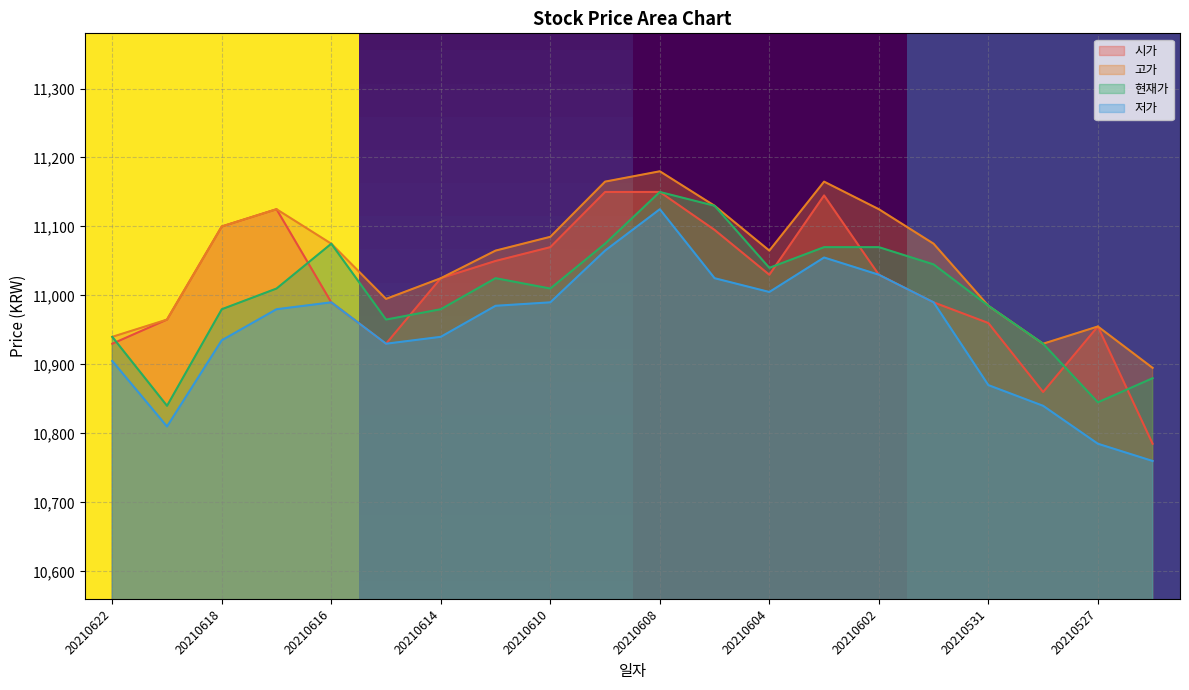

Which series has the widest spread of values?

시가